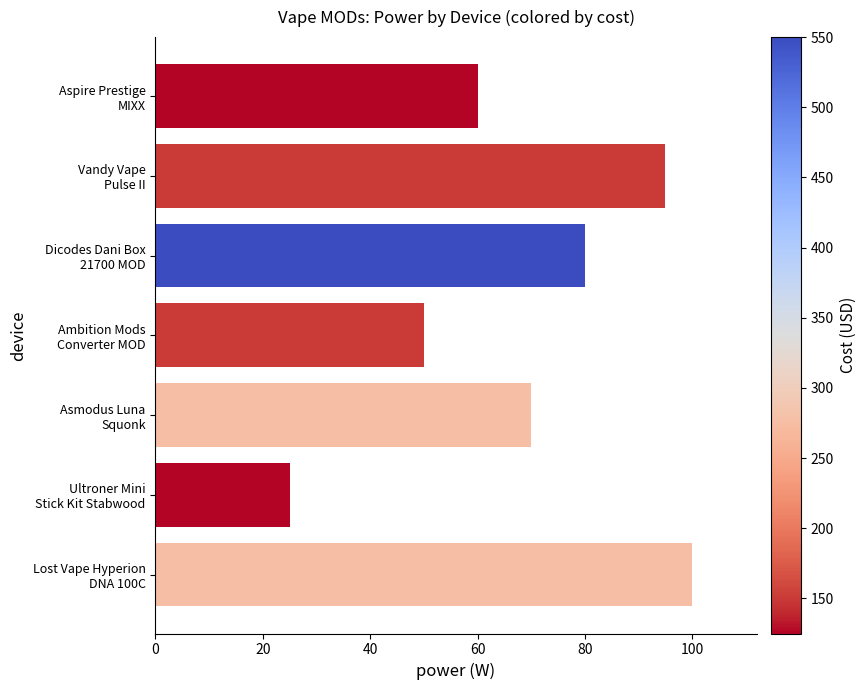

Reading top to bottom, list all the values displayed in this chart.

60	95	80	50	70	25	100